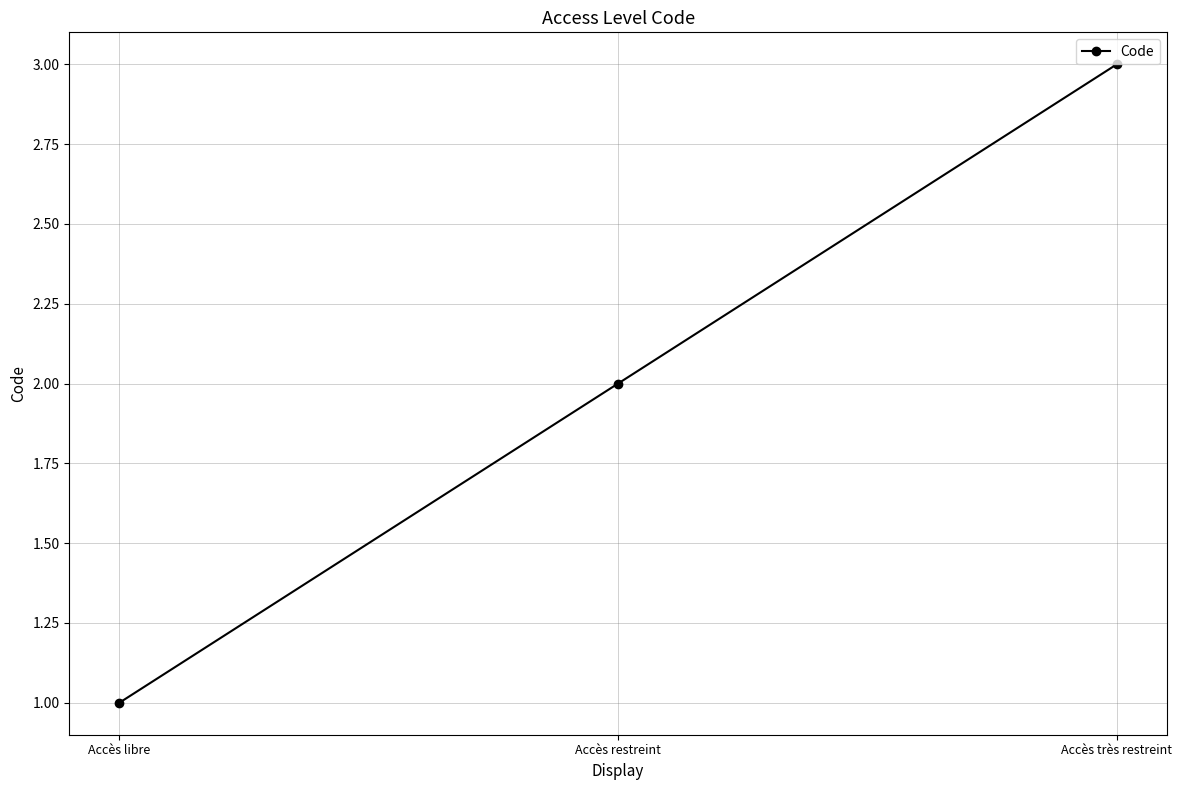

How many values are between 1 and 3?

3